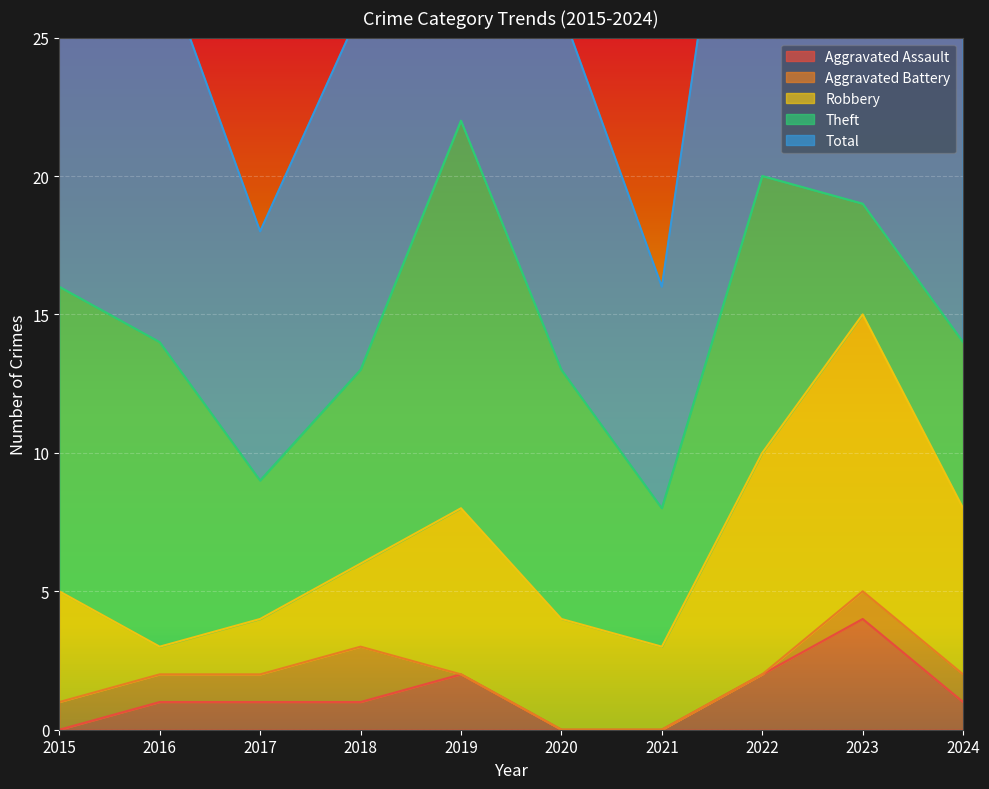

In Theft, how many points are higher than both neighbors (excluding endpoints)?

2